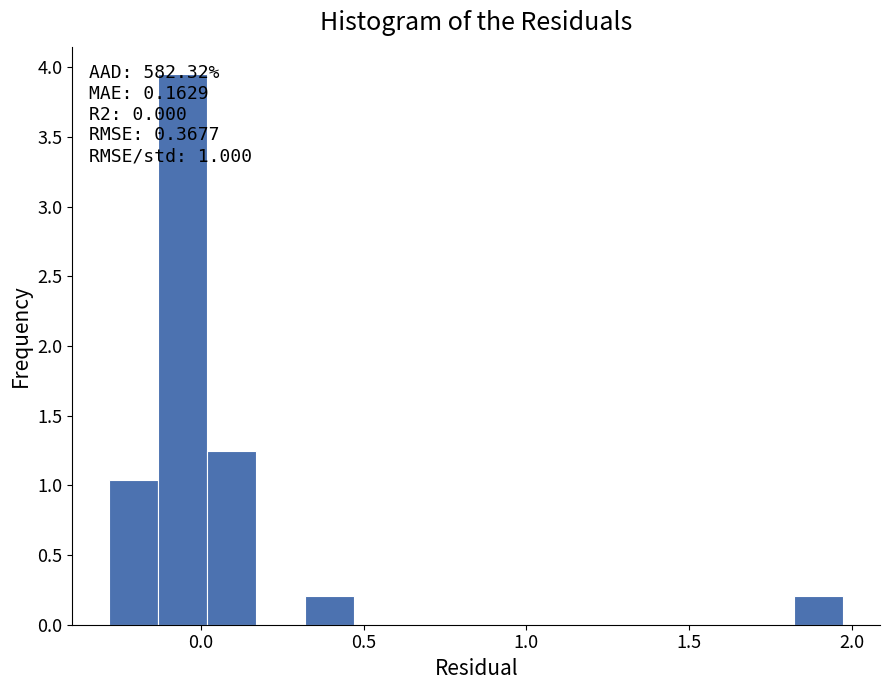

Read against the x-axis, roughly where is the centre of the tallest bar?

-0.05